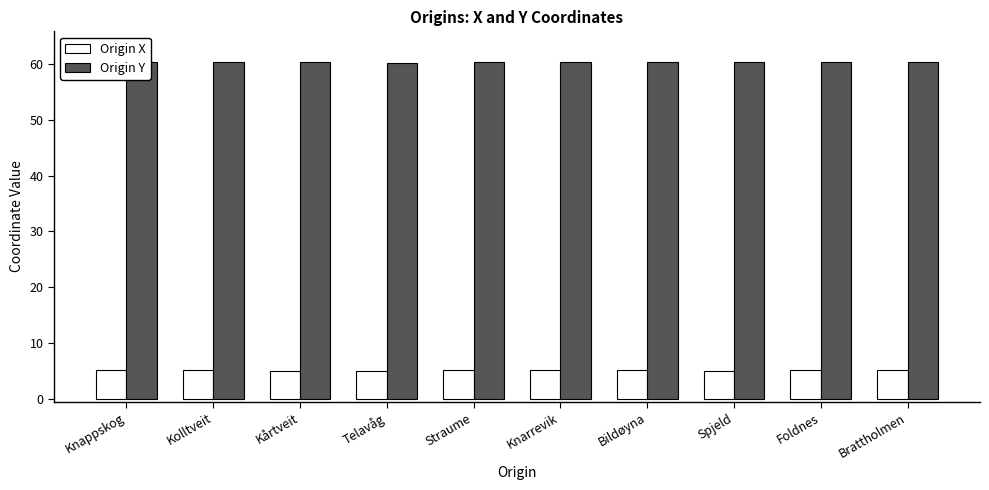

What is the spread (max minus min) of values at Spjeld?

55.4